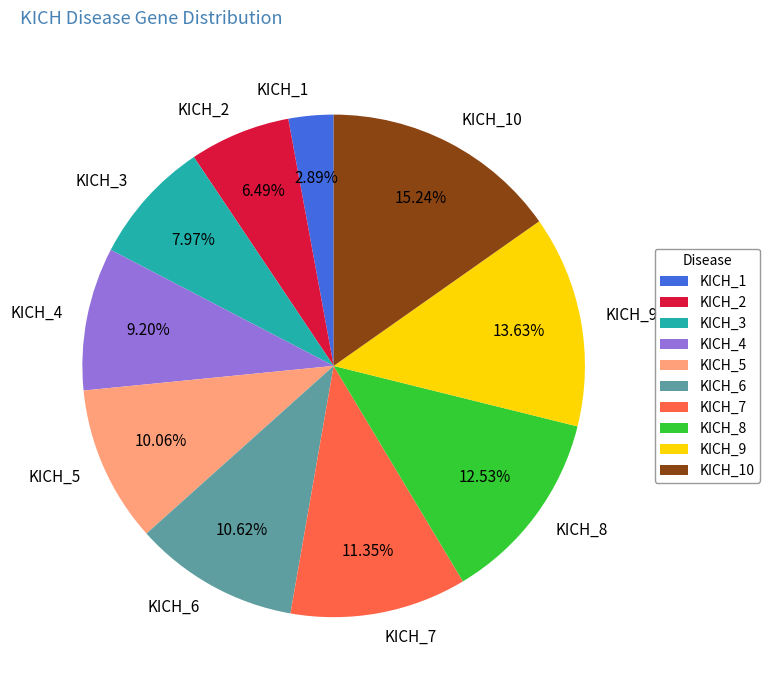

Combined, do KICH_9 and KICH_6 account for over 50%?

No